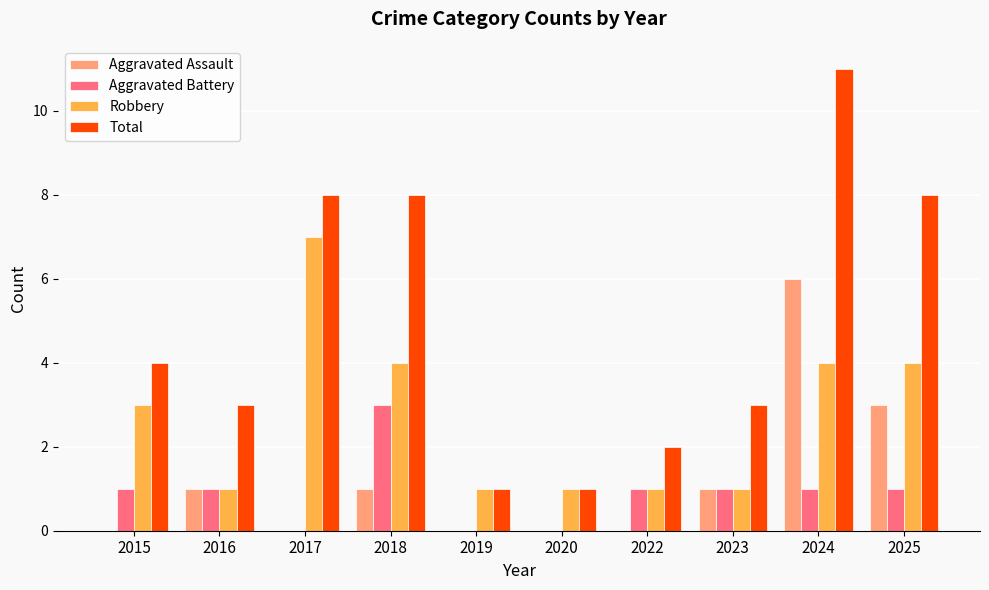

What value does the Robbery series have at 2022?

1